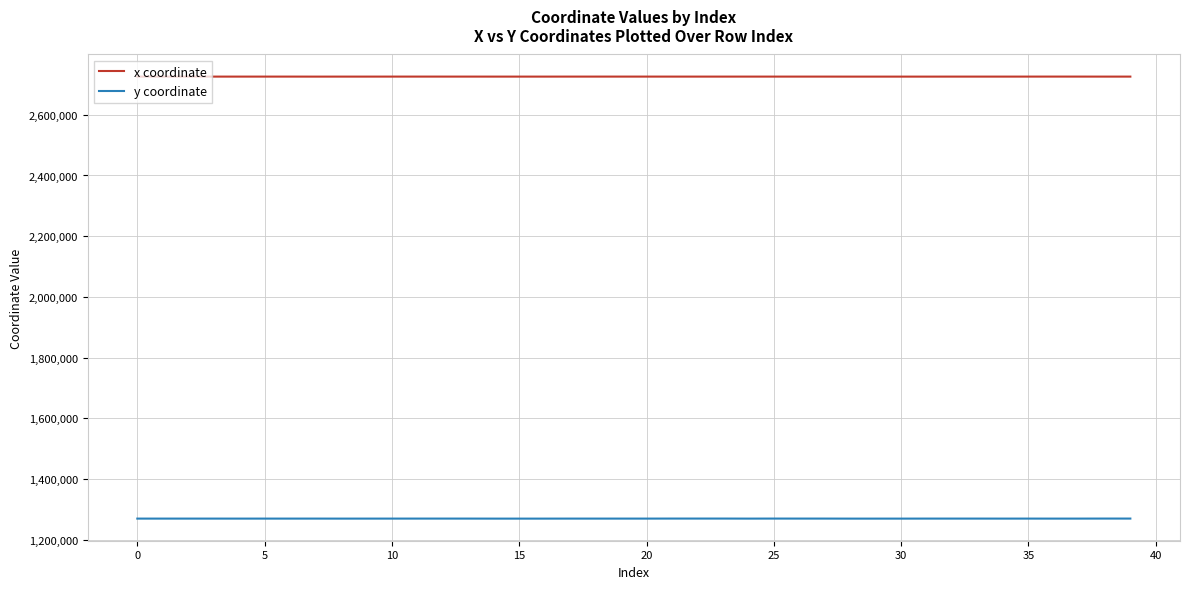

True or false: y coordinate and x coordinate intersect in this chart.

False